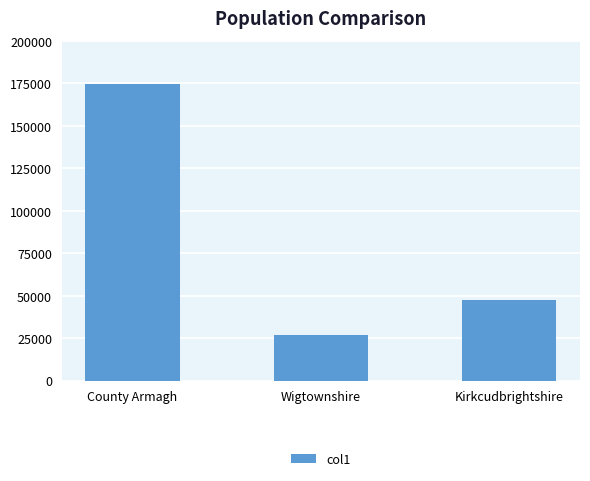

What is the ratio of the value at Kirkcudbrightshire to the value at Wigtownshire?

1.8